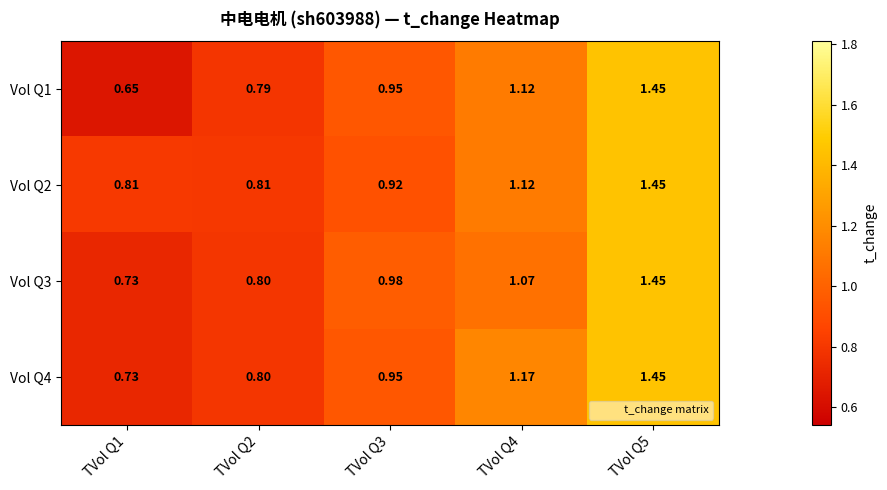

Is the value of Vol Q2 at TVol Q1 greater than the value of Vol Q4 at TVol Q1?

Yes